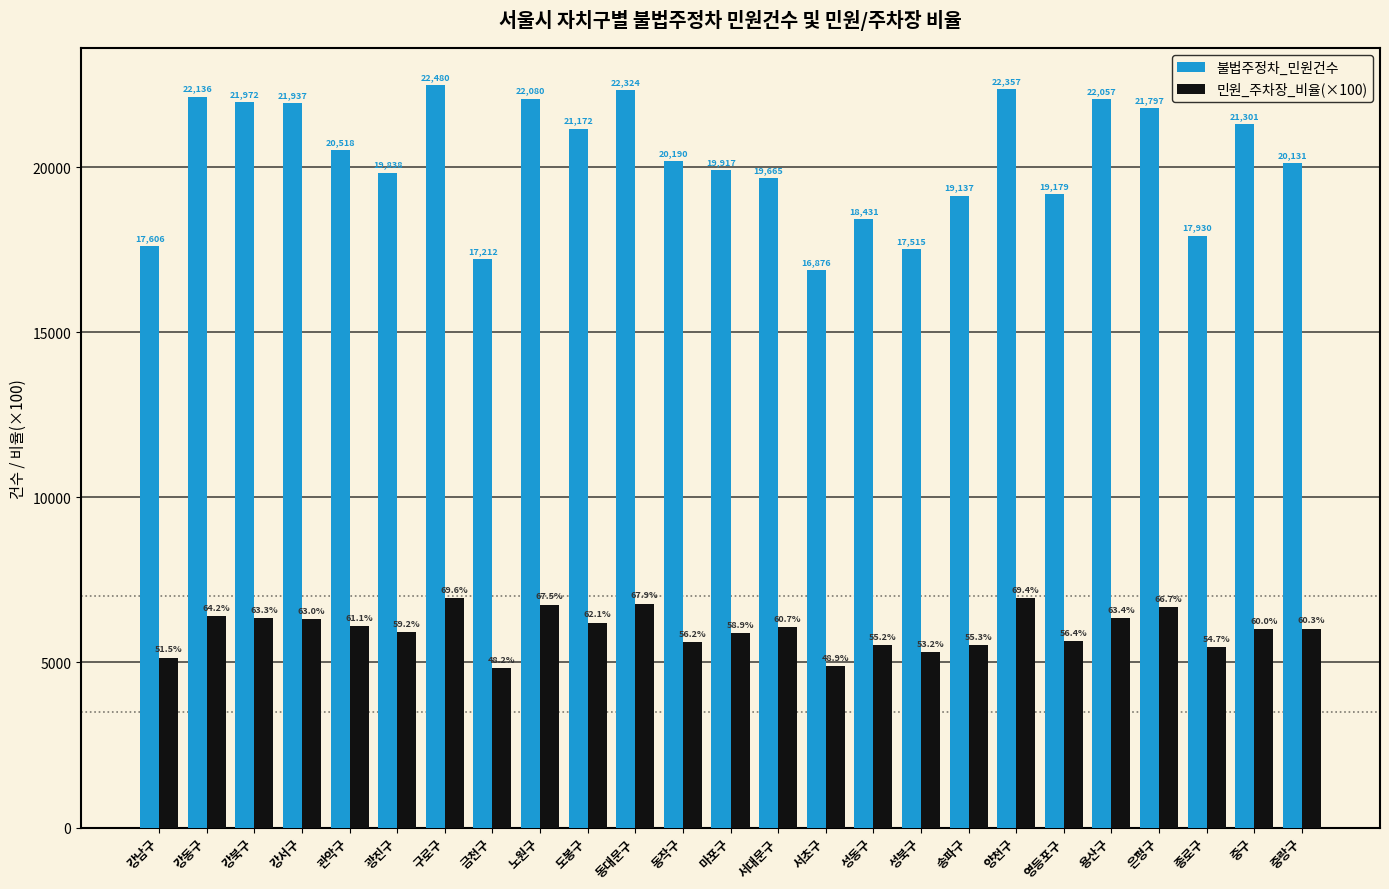

Does the chart contain any negative values?

No